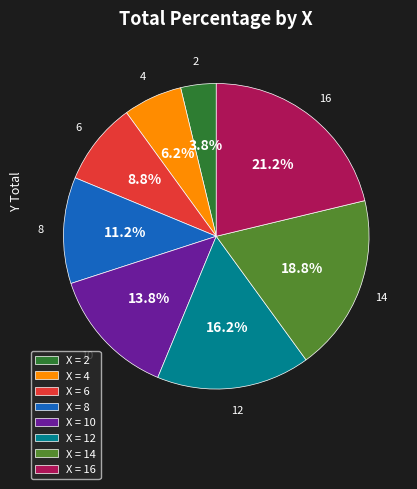

Between X = 8 and X = 10, which is larger?

X = 10